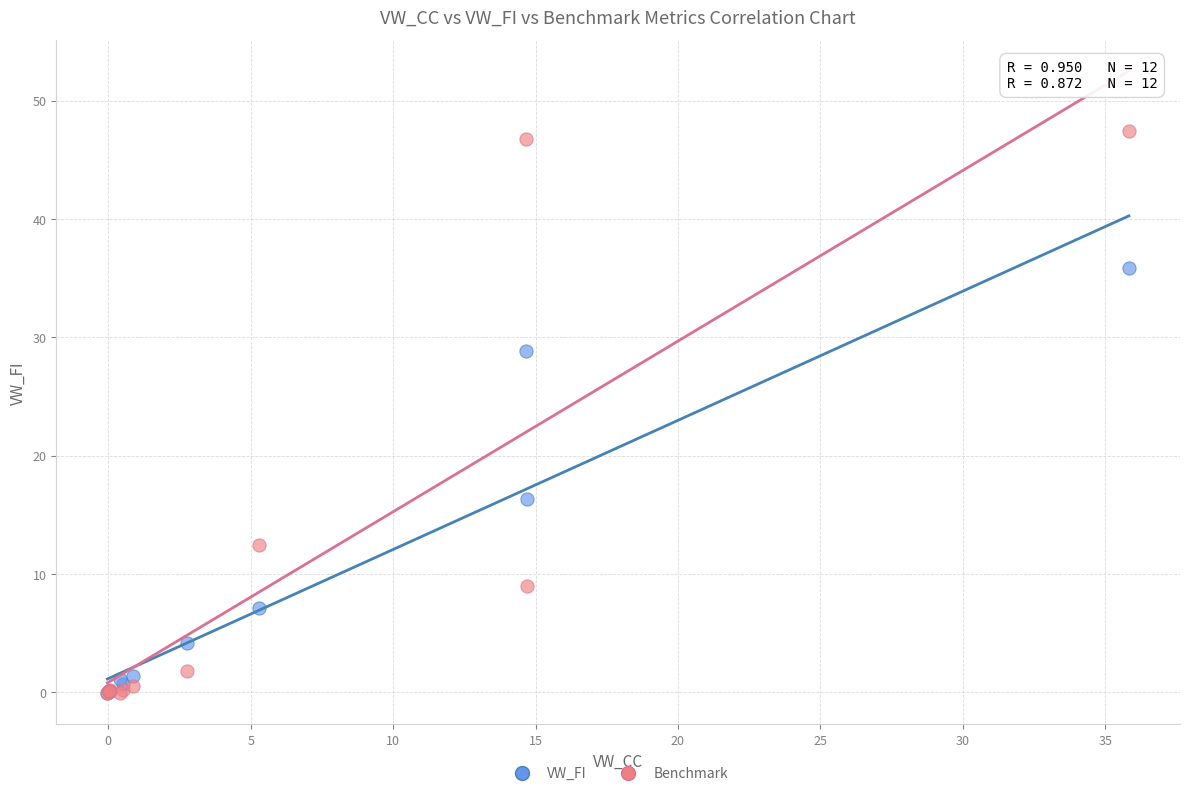

Which series reaches the maximum Y coordinate?

Benchmark